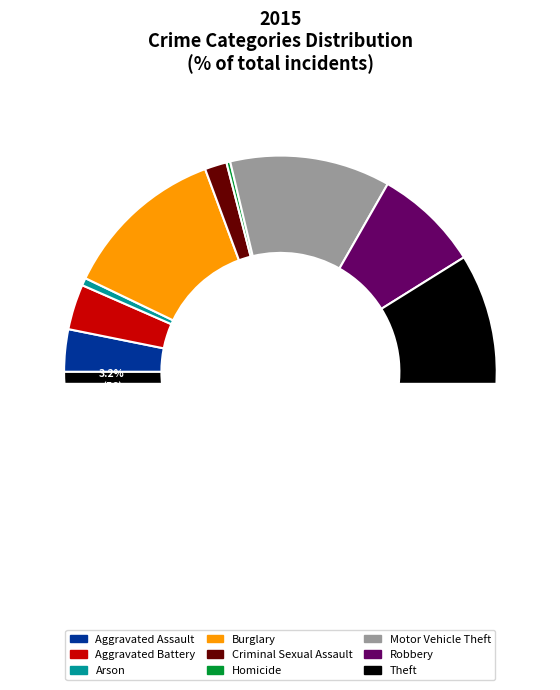

To the nearest percent, what portion does Arson represent?

1%